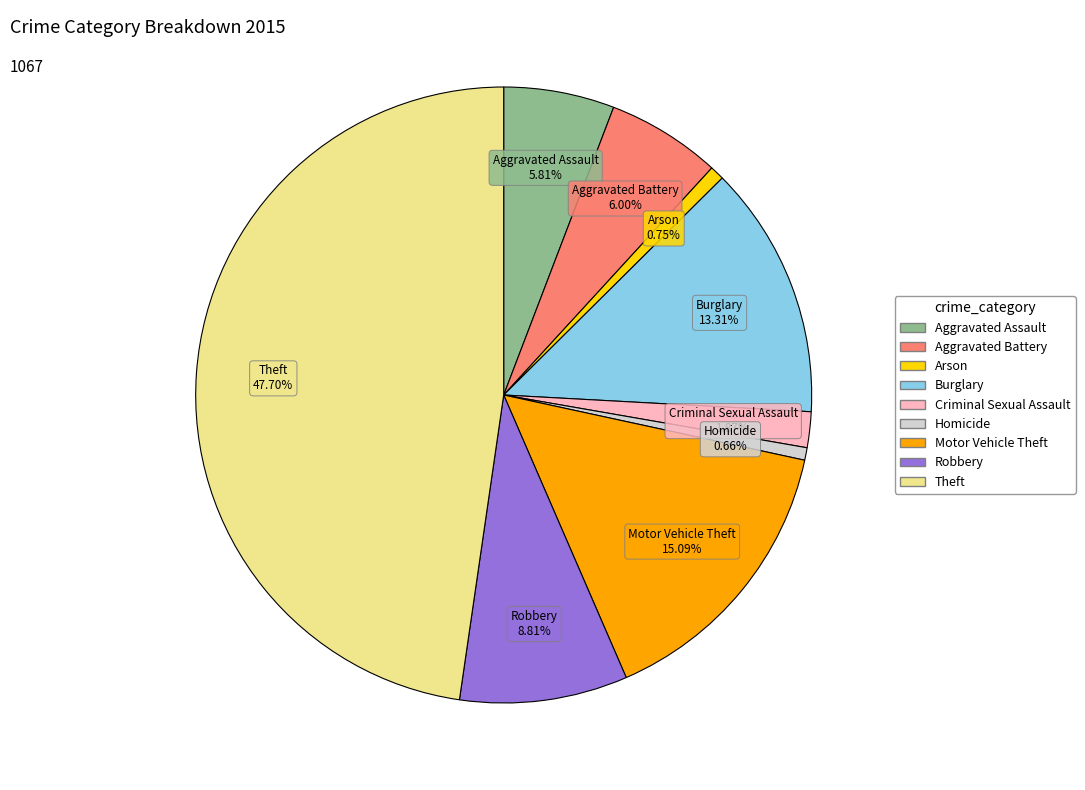

To the nearest percent, what is the average slice percentage?

11%